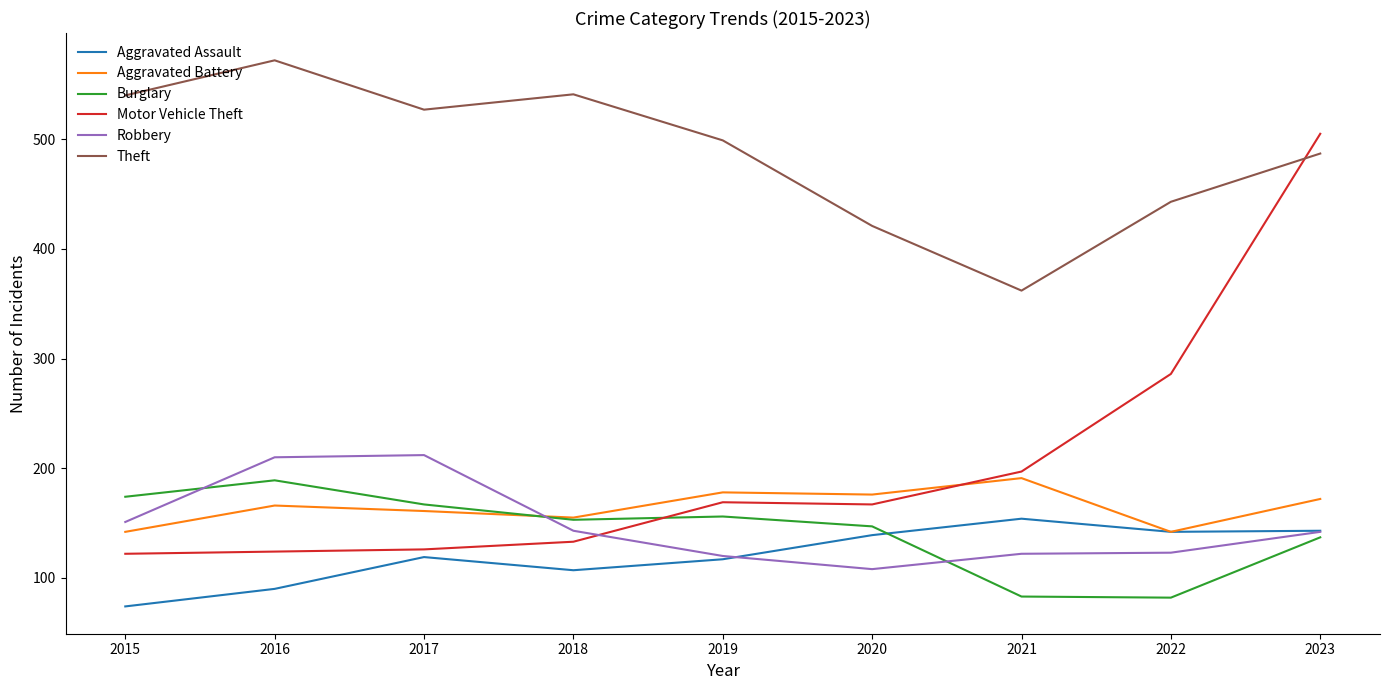

True or false: Theft and Aggravated Battery intersect in this chart.

False